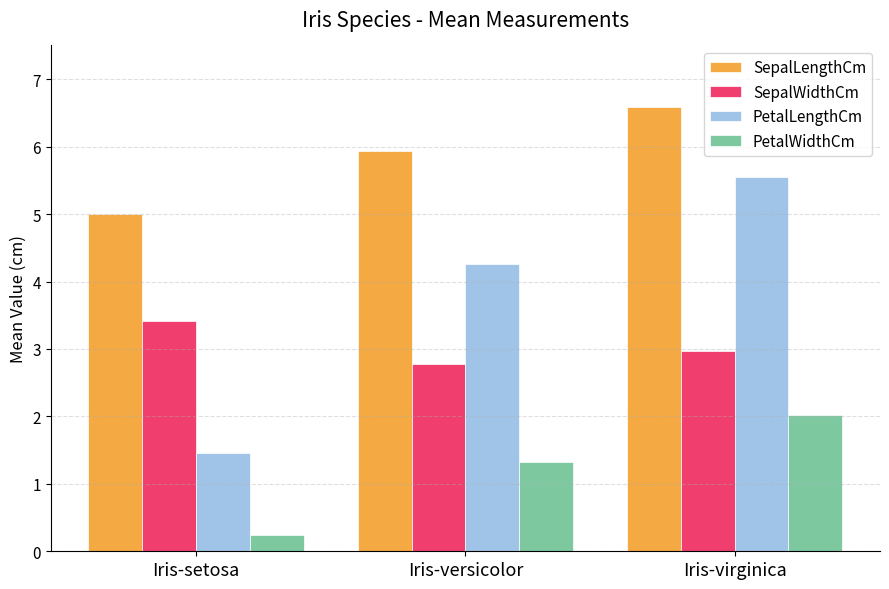

At which category does the chart reach its peak across all series?

Iris-virginica